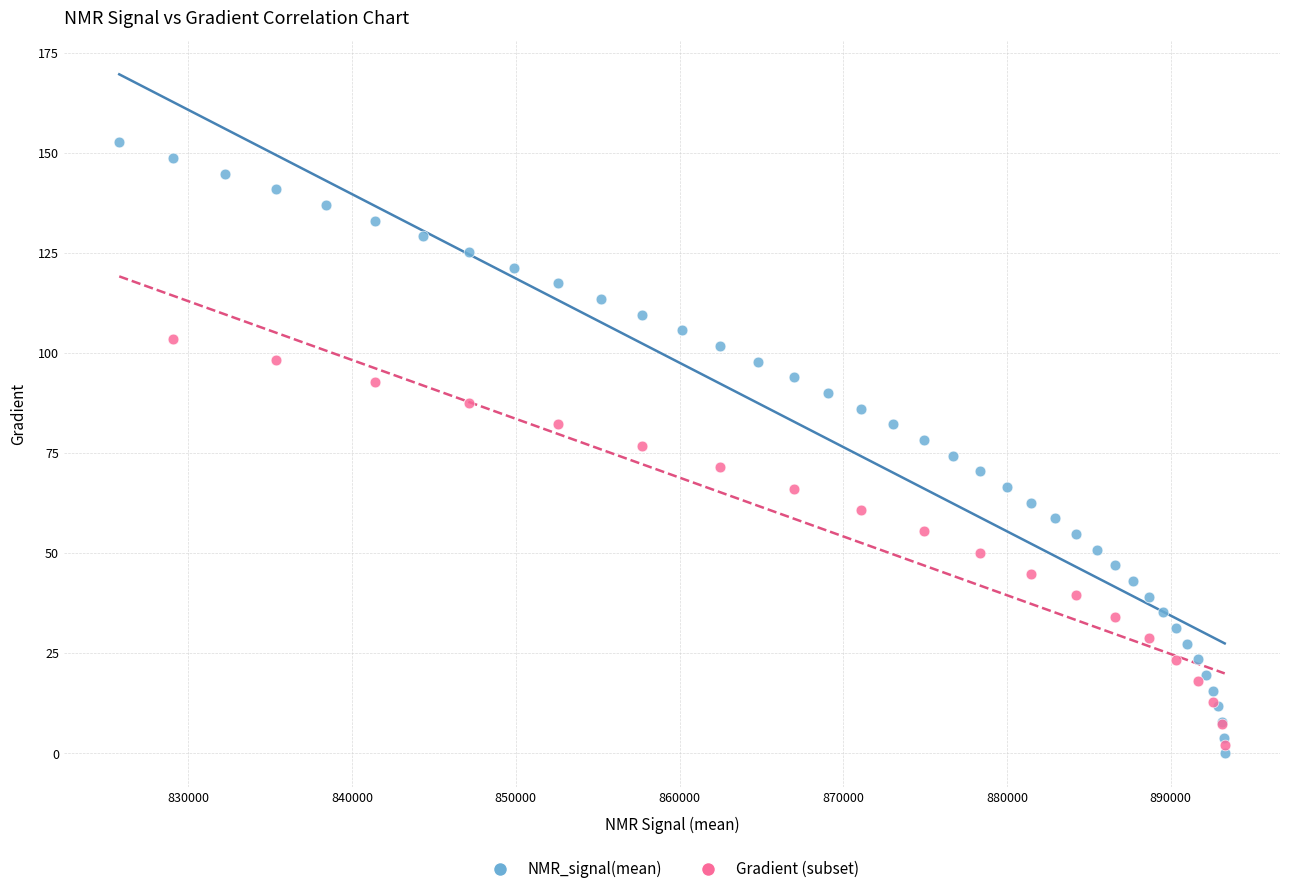

Which series reaches the maximum Y coordinate?

NMR_signal(mean)